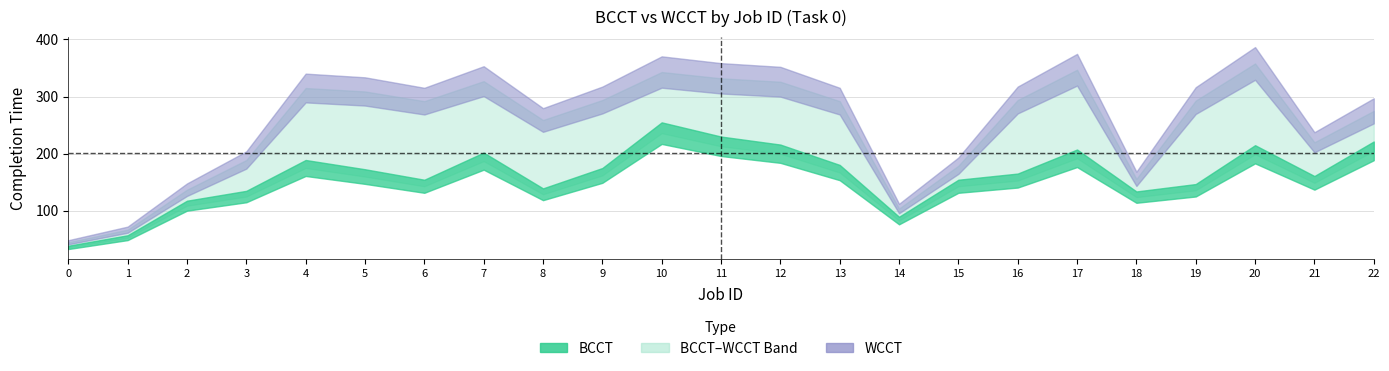

How many lines are shown in the chart?

2